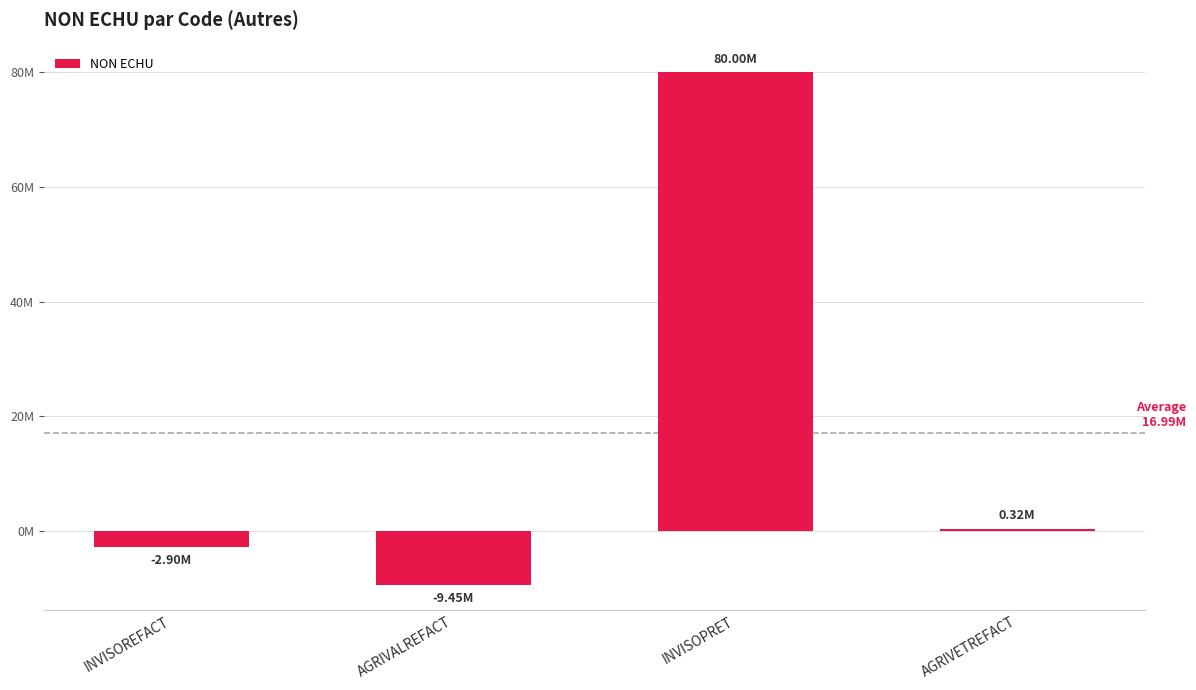

Reading left to right, list all the values displayed in this chart.

INVISOREFACT=-2904114.3	AGRIVALREFACT=-9450000.0	INVISOPRET=80000000.0	AGRIVETREFACT=320000.0